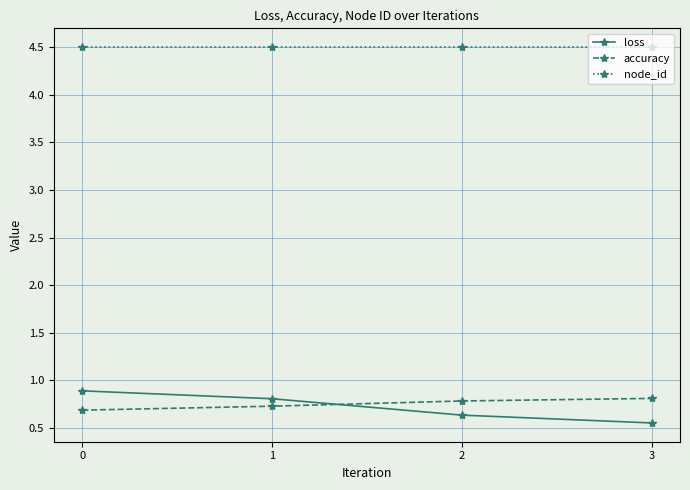

What is the spread (max minus min) of values at 2?

3.9